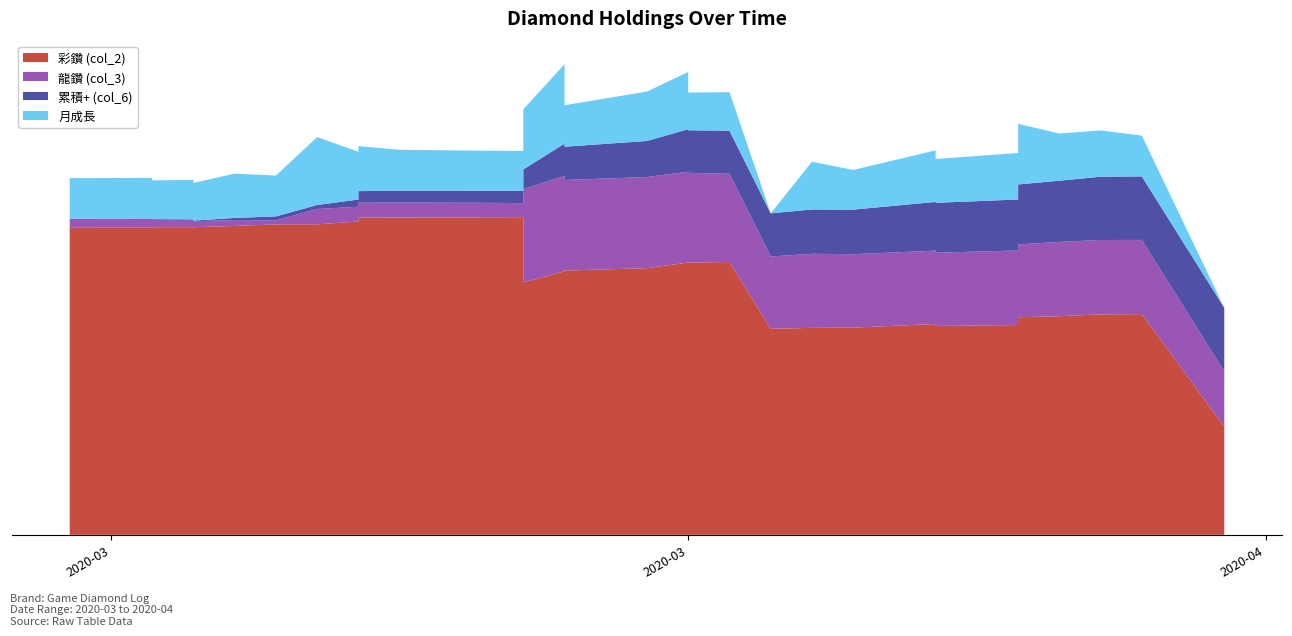

Reading left to right, list all the values displayed in this chart.

彩鑽 (col_2): 2020-03-16=123380.0	2020-03-18=123455.0	2020-03-18=123605.0	2020-03-18=123605.0	2020-03-19=123605.0	2020-03-19=123605.0	2020-03-20=124105.0	2020-03-21=124755.0	2020-03-22=124755.0	2020-03-23=125905.0	2020-03-23=127105.0	2020-03-23=127430.0	2020-03-24=127505.0	2020-03-26=127580.0	2020-03-27=127655.0	2020-03-27=98855.0	2020-03-27=101385.0	2020-03-28=105880.0	2020-03-28=106030.0	2020-03-28=106190.0	2020-03-30=107155.0	2020-03-31=109405.0	2020-03-31=109405.0	2020-04-01=109630.0	2020-04-02=82775.0	2020-04-03=83165.0	2020-04-04=83265.0	2020-04-06=84715.0	2020-04-06=83515.0	2020-04-06=83930.0	2020-04-08=84305.0	2020-04-08=87405.0	2020-04-09=87855.0	2020-04-10=88580.0	2020-04-11=88680.0	2020-04-13=43445.0
龍鑽 (col_3): 2020-03-16=2869.0	2020-03-18=2799.0	2020-03-18=2609.0	2020-03-18=2369.0	2020-03-19=2239.0	2020-03-19=1869.0	2020-03-20=1869.0	2020-03-21=1259.0	2020-03-22=4819.0	2020-03-23=4609.0	2020-03-23=4429.0	2020-03-23=4684.0	2020-03-24=4674.0	2020-03-26=4544.0	2020-03-27=4394.0	2020-03-27=29264.0	2020-03-27=29274.0	2020-03-28=29824.0	2020-03-28=28364.0	2020-03-28=28334.0	2020-03-30=28519.0	2020-03-31=28439.0	2020-03-31=28079.0	2020-04-01=27599.0	2020-04-02=22639.0	2020-04-03=23189.0	2020-04-04=22979.0	2020-04-06=22959.0	2020-04-06=22899.0	2020-04-06=22919.0	2020-04-08=23324.0	2020-04-08=22834.0	2020-04-09=23254.0	2020-04-10=23284.0	2020-04-11=23224.0	2020-04-13=17324.0
累積+ (col_6): 2020-03-16=0.0	2020-03-18=75.0	2020-03-18=225.0	2020-03-18=225.0	2020-03-19=225.0	2020-03-19=225.0	2020-03-20=725.0	2020-03-21=1375.0	2020-03-22=1375.0	2020-03-23=2525.0	2020-03-23=3725.0	2020-03-23=4050.0	2020-03-24=4125.0	2020-03-26=4200.0	2020-03-27=4275.0	2020-03-27=4275.0	2020-03-27=6805.0	2020-03-28=11300.0	2020-03-28=11450.0	2020-03-28=11610.0	2020-03-30=12575.0	2020-03-31=14825.0	2020-03-31=14825.0	2020-04-01=15050.0	2020-04-02=15050.0	2020-04-03=15440.0	2020-04-04=15540.0	2020-04-06=16990.0	2020-04-06=16990.0	2020-04-06=17405.0	2020-04-08=17780.0	2020-04-08=20880.0	2020-04-09=21330.0	2020-04-10=22055.0	2020-04-11=22155.0	2020-04-13=22155.0
月成長: 2020-03-16=0.0	2020-03-18=0.1	2020-03-18=-0.8	2020-03-18=-4.6	2020-03-19=-2.5	2020-03-19=-7.0	2020-03-20=9.5	2020-03-21=0.8	2020-03-22=67.8	2020-03-23=17.9	2020-03-23=19.4	2020-03-23=11.0	2020-03-24=1.2	2020-03-26=-1.0	2020-03-27=-1.4	2020-03-27=-74.9	2020-03-27=48.4	2020-03-28=96.1	2020-03-28=-25.0	2020-03-28=2.5	2020-03-30=21.9	2020-03-31=41.3	2020-03-31=-6.9	2020-04-01=-4.9	2020-04-02=-606.0	2020-04-03=17.9	2020-04-04=-2.1	2020-04-06=27.2	2020-04-06=-24.0	2020-04-06=8.3	2020-04-08=14.9	2020-04-08=49.7	2020-04-09=16.6	2020-04-10=14.4	2020-04-11=0.8	2020-04-13=-974.0